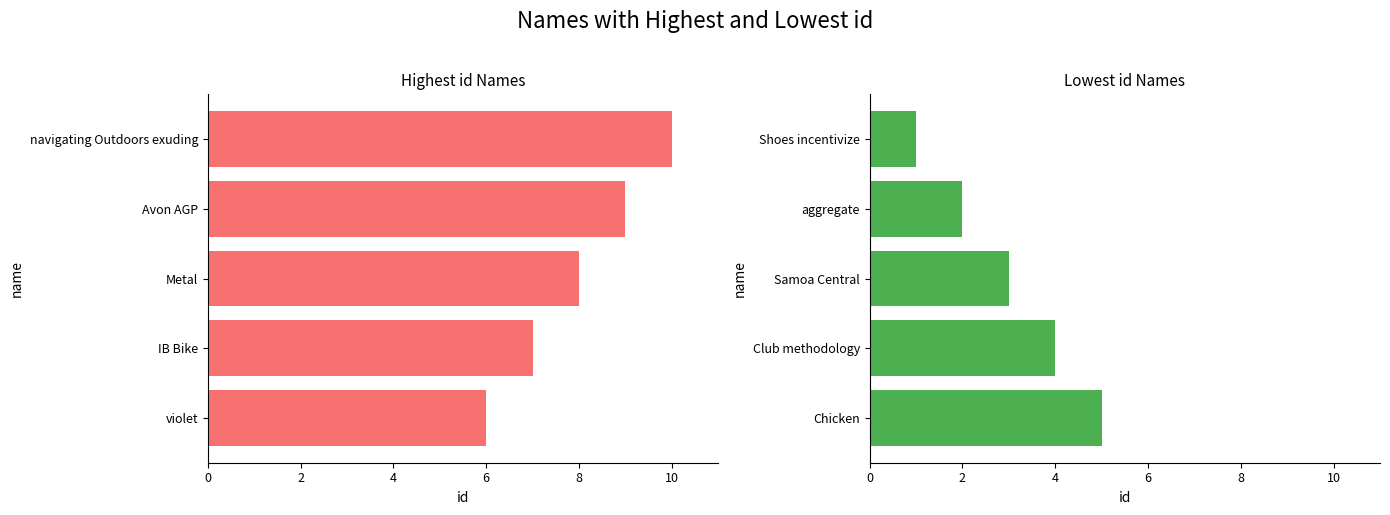

Is it true that Highest id equals 12 at Avon AGP?

False